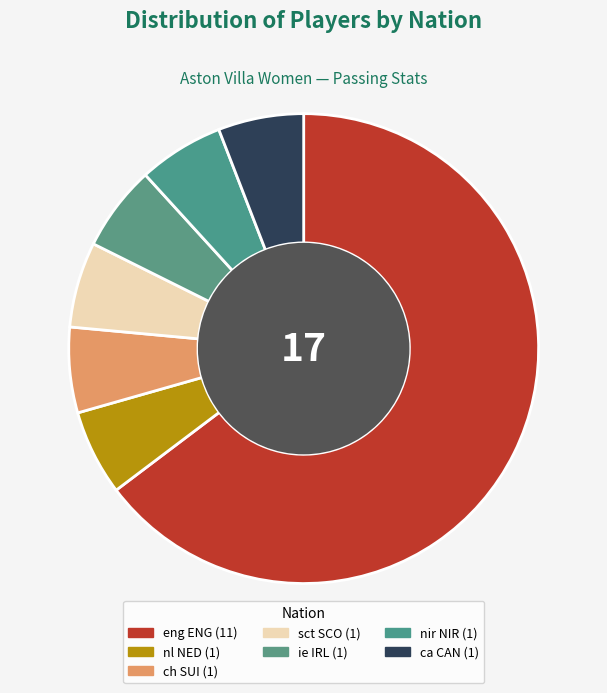

Which slice is the largest?

eng ENG